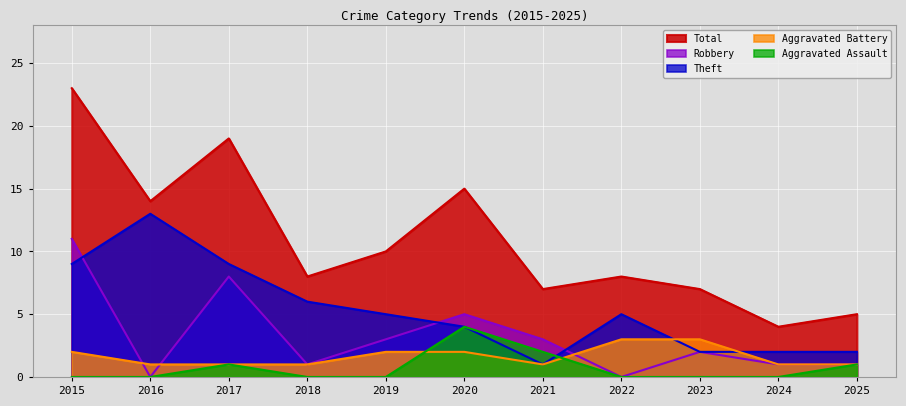

Between 2015 and 2021, which series saw the biggest shift?

Total